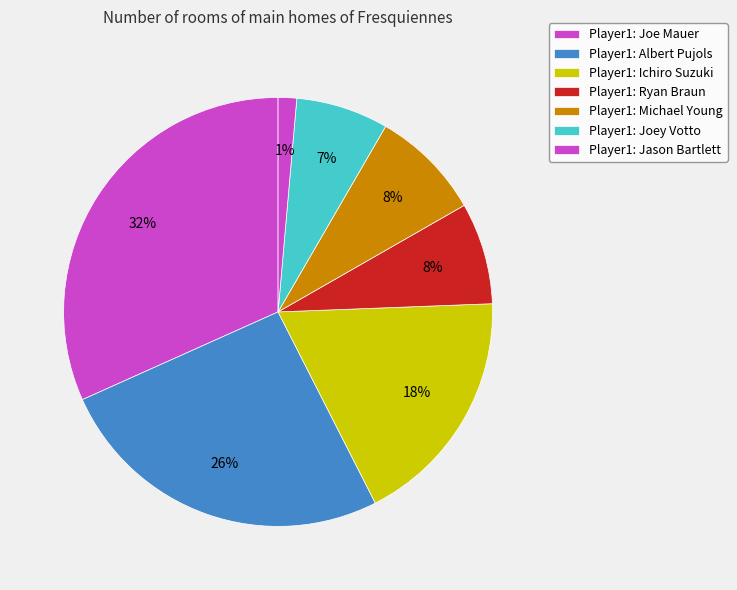

How many segments does this pie chart have?

7